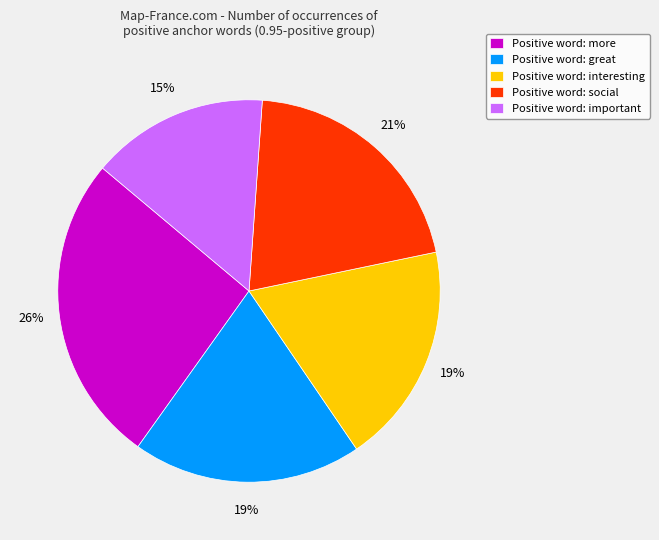

Is there a majority slice in this chart?

No